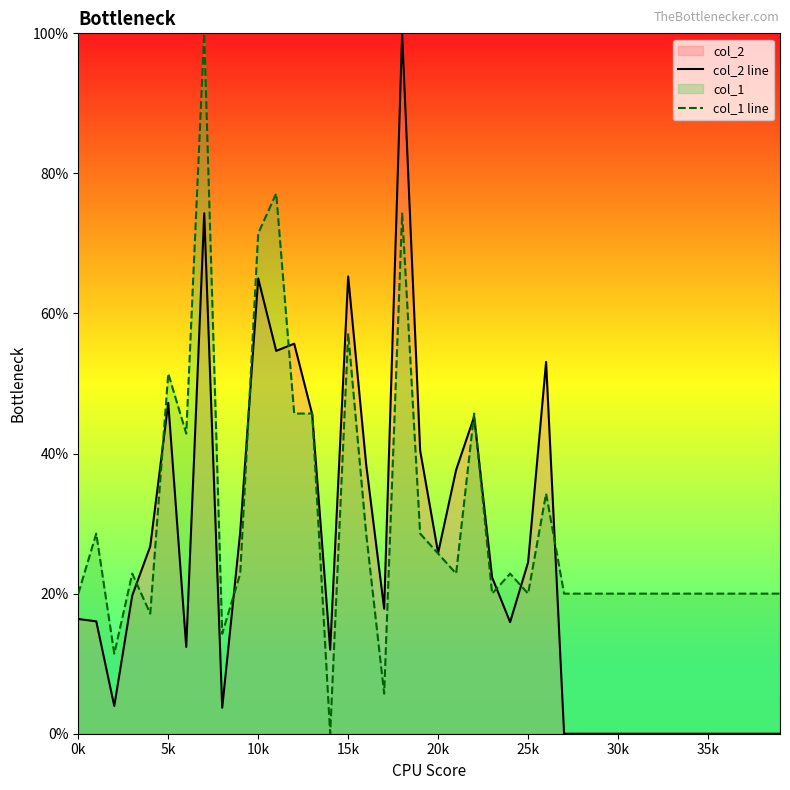

Is it true that col_1 line equals 20.0 at 36?

True